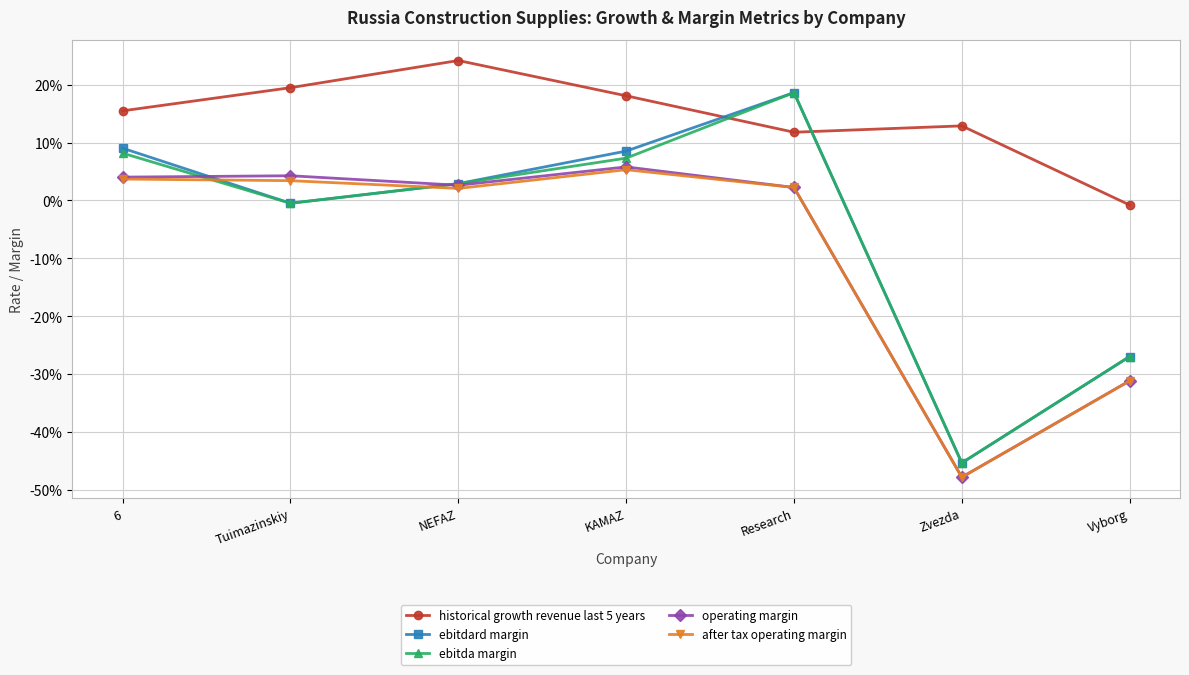

What is the spread (max minus min) of values at Research?

0.2